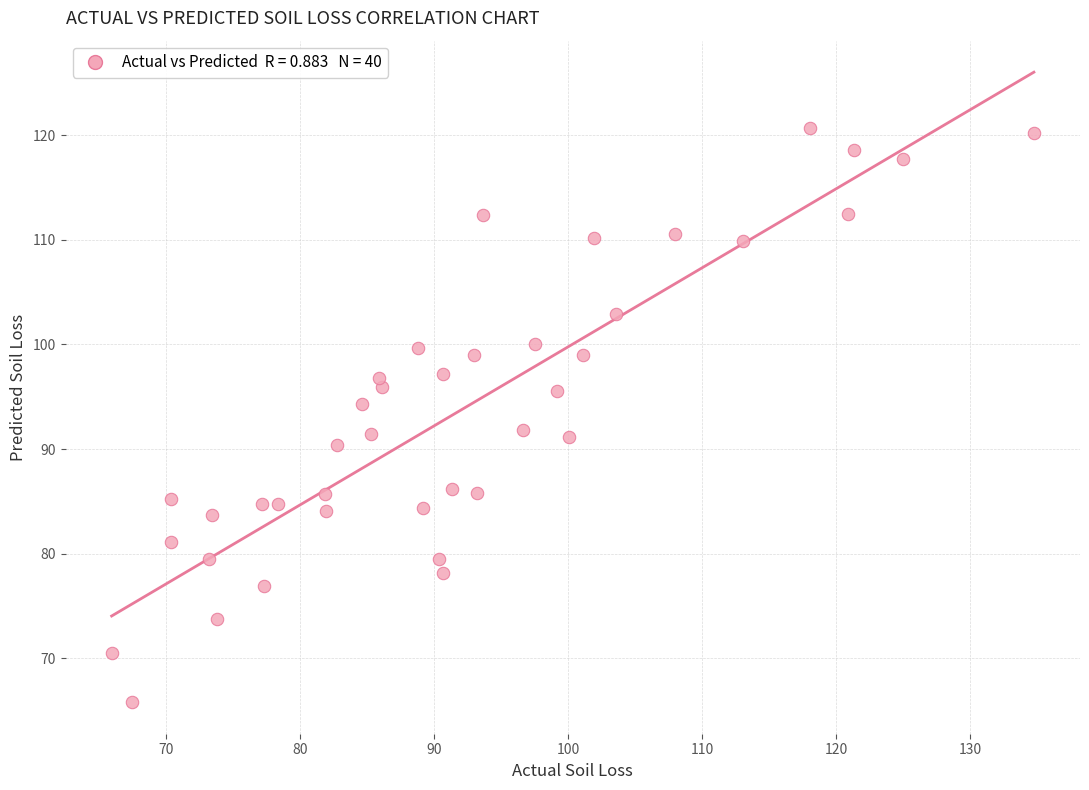

What is the range of Y values (max minus min)?

54.9